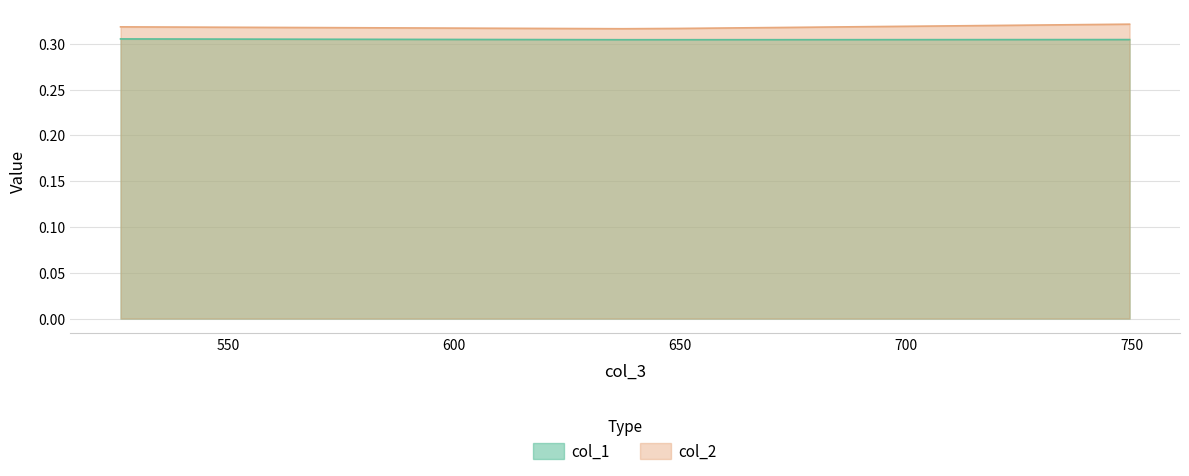

The col_1 series shows 0.3 at 60%. True or false?

True